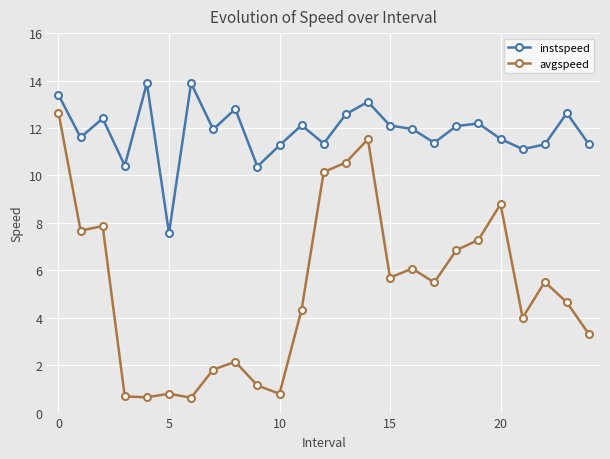

List the series in order of their peak value, highest first.

instspeed, avgspeed